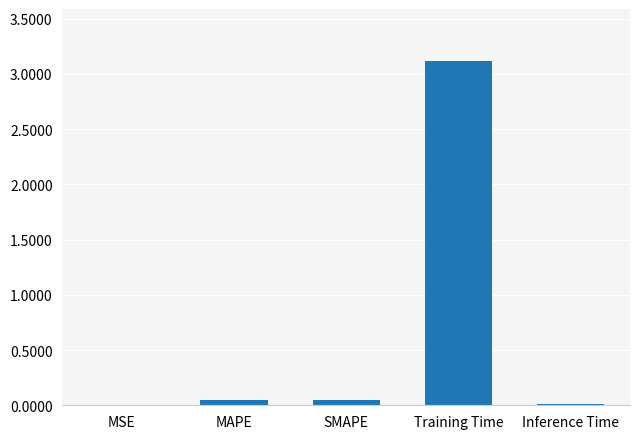

Read the value at Training Time.

3.1